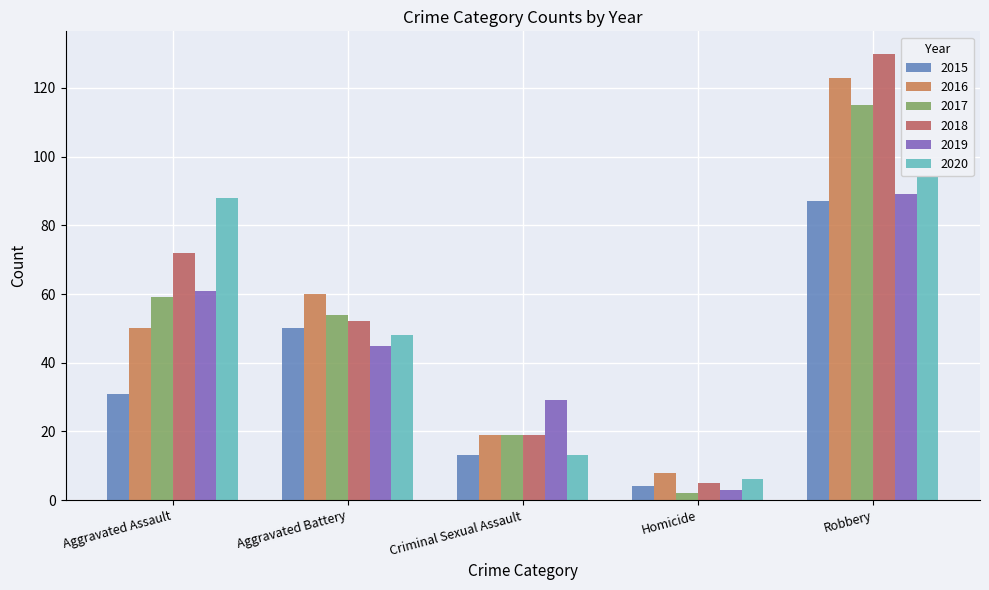

Read the 2015 value at Aggravated Assault, to the nearest 5.

30